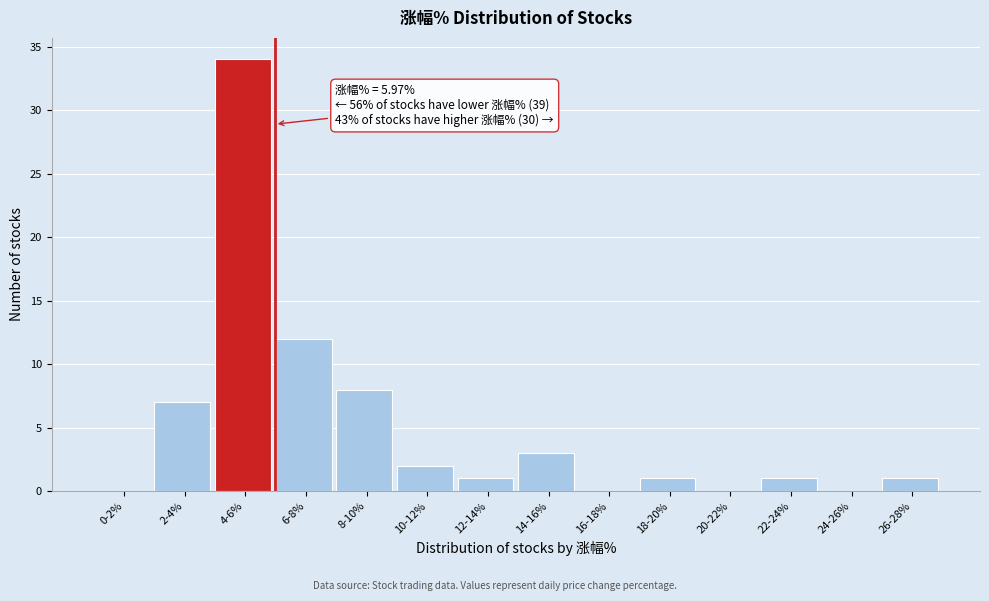

Reading right to left, list all the values displayed in this chart.

26-28%=1	24-26%=0	22-24%=1	20-22%=0	18-20%=1	16-18%=0	14-16%=3	12-14%=1	10-12%=2	8-10%=8	6-8%=12	4-6%=34	2-4%=7	0-2%=0